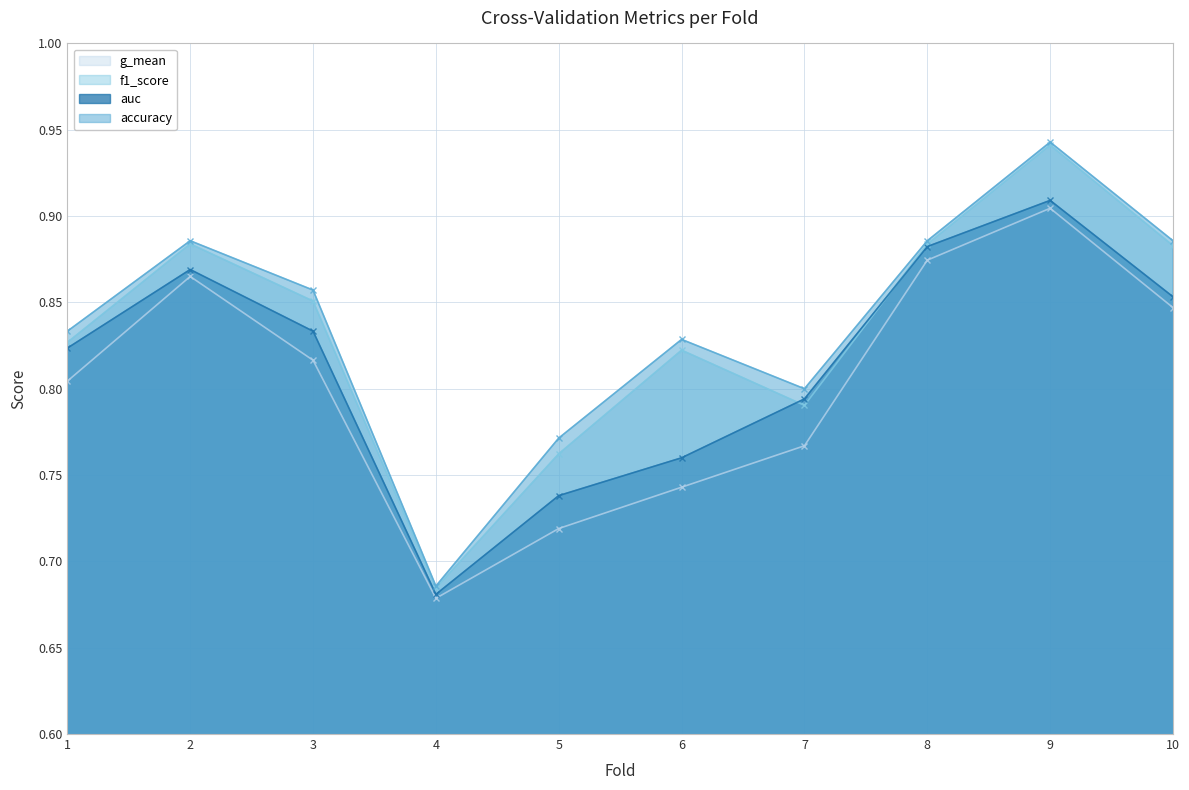

What is the value of the f1_score point at the 10th from the left?

0.9